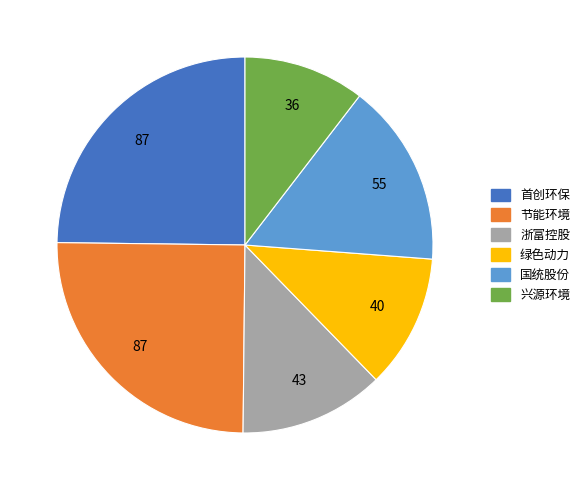

Is it true that 兴源环境 is 10% of the pie?

True